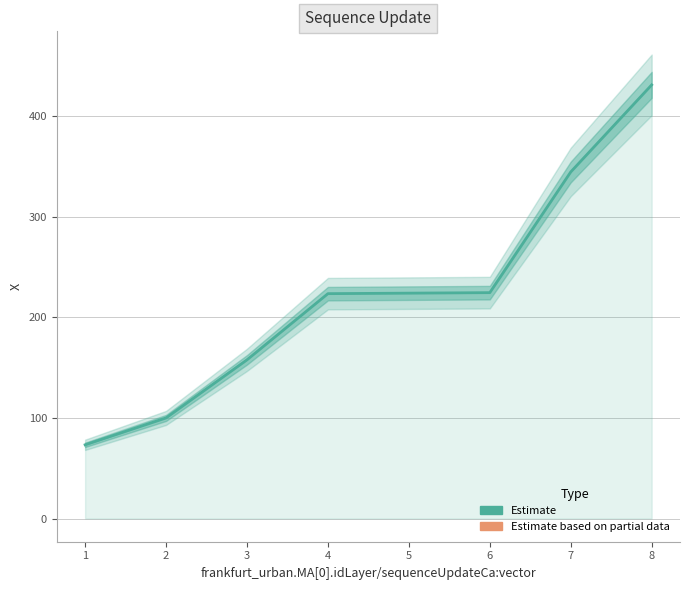

The chart shows a value of 65.5 at 2. True or false?

False